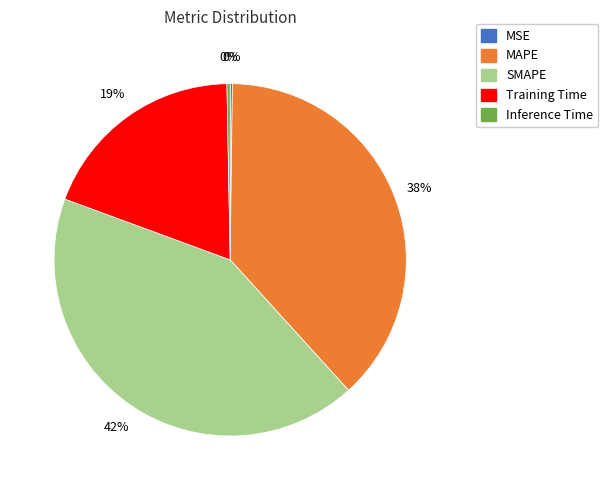

Is there any slice that represents more than half of the pie?

No